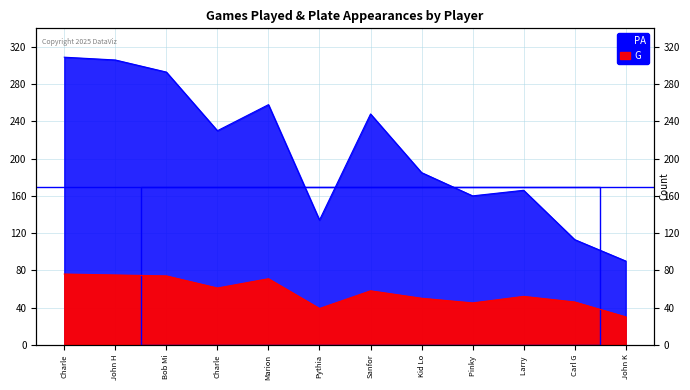

Where is PA nearest to the value 199?

Kid Lo